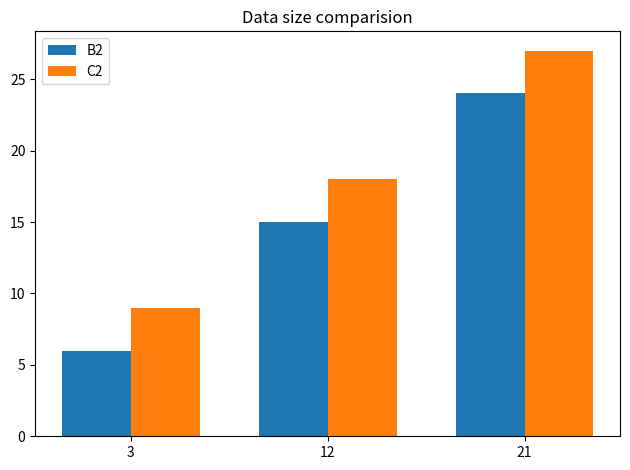

At which label is B2 closest to 15?

12